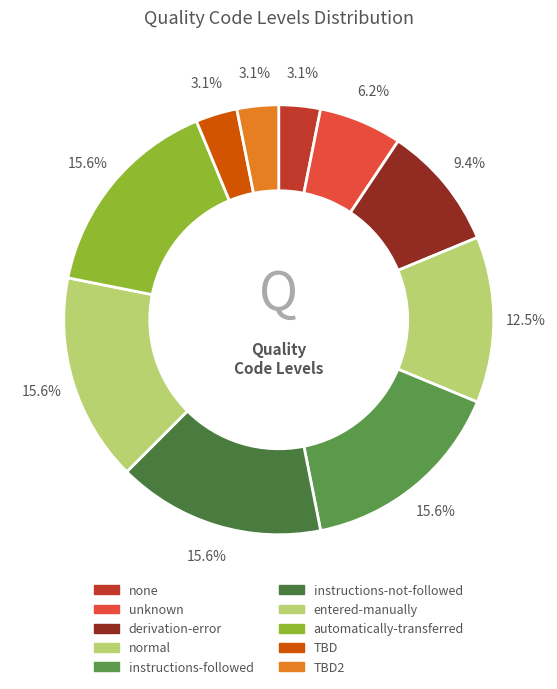

What portion of the pie excludes instructions-not-followed?

84.4%